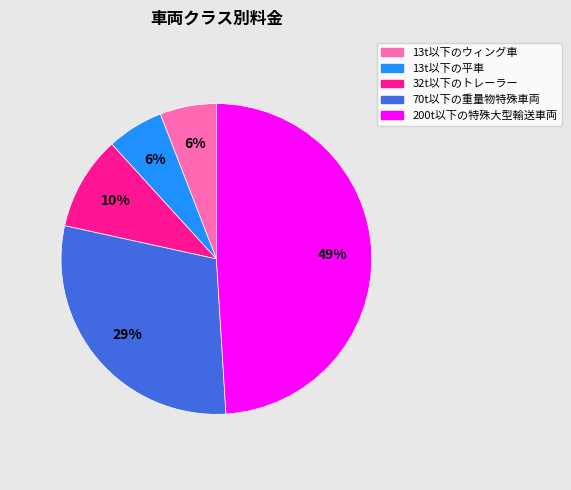

How many slices are in this pie chart?

5